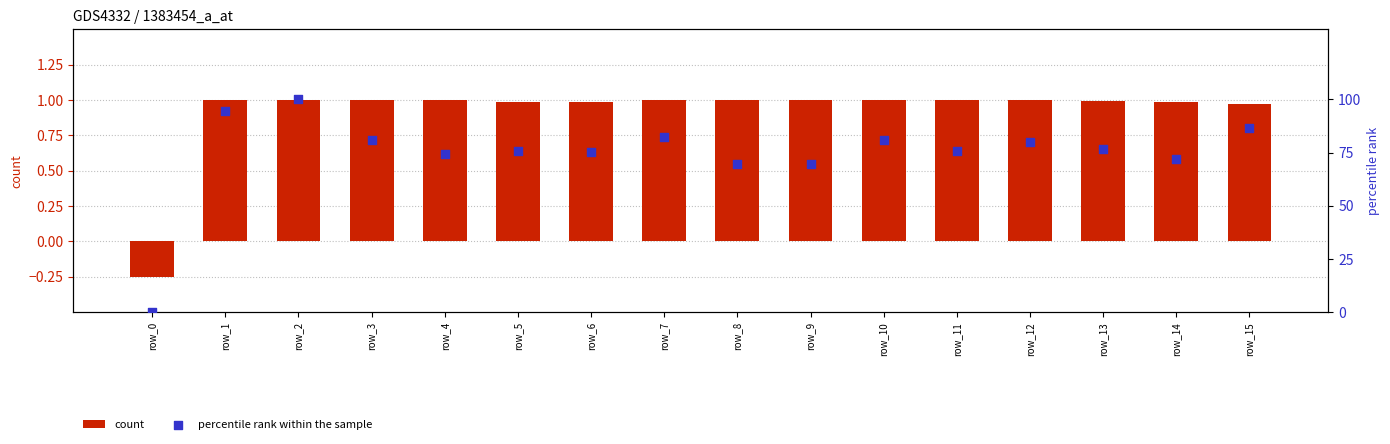

Which series has the largest Y range (max minus min)?

percentile rank within the sample